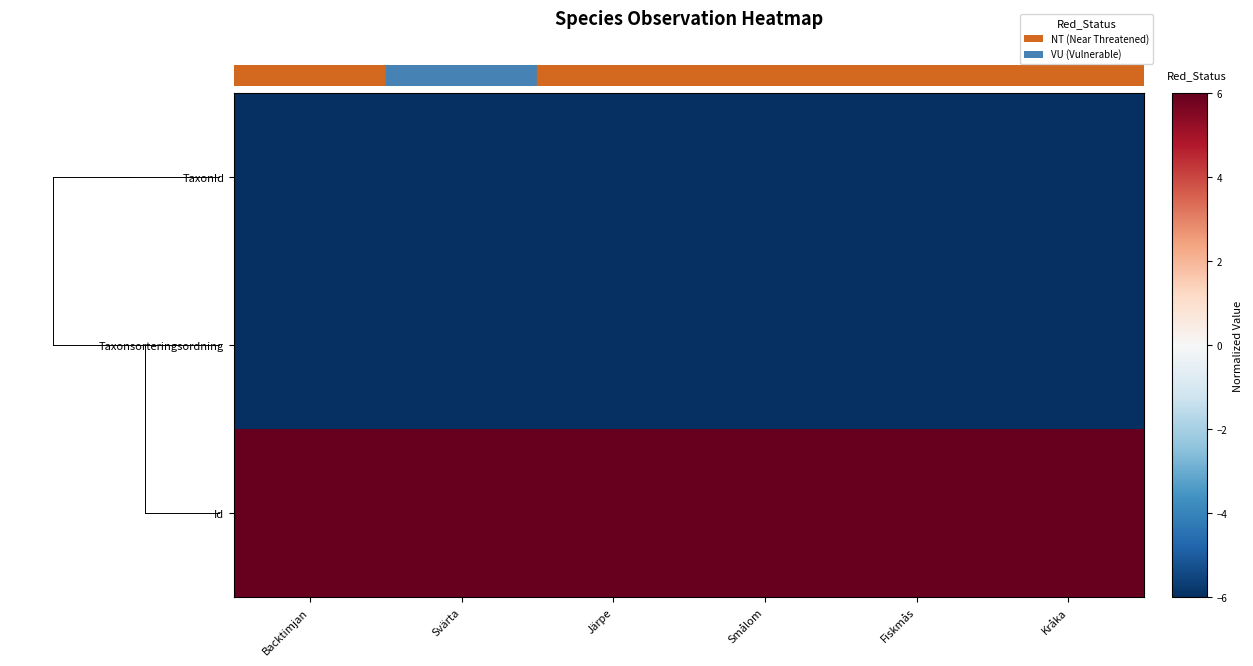

Count the number of categories in the chart.

6